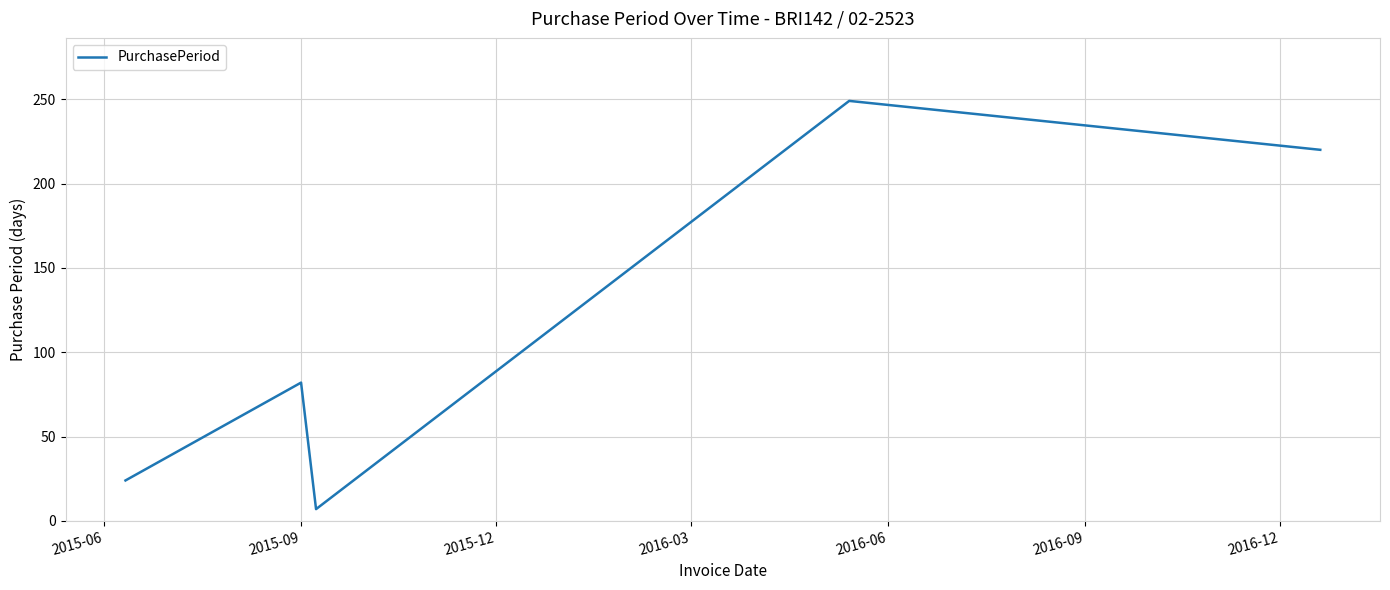

What is the minimum value shown in the chart?

7